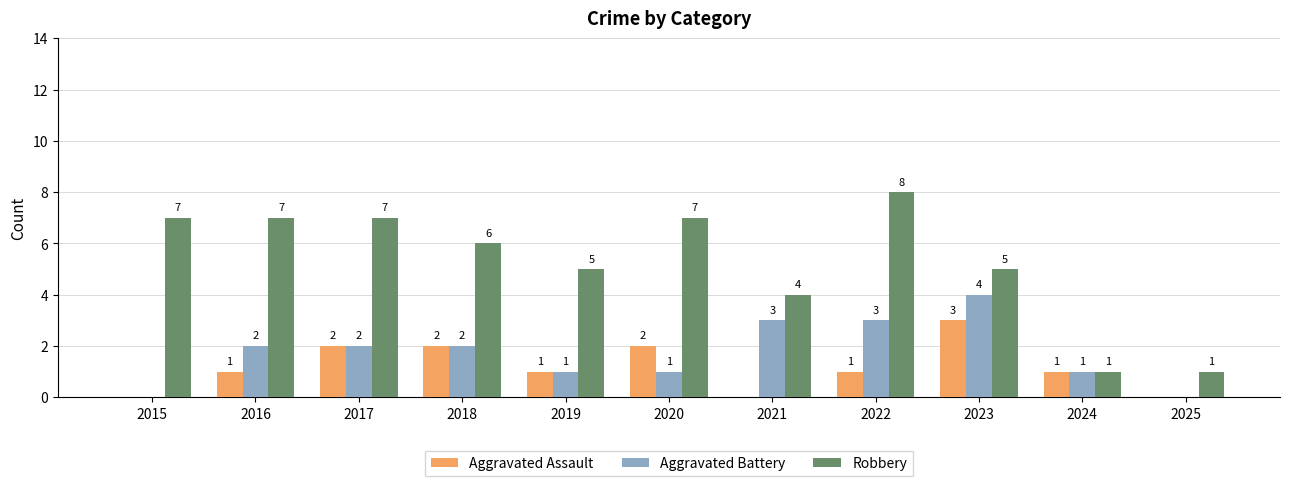

Which series has the largest total across all categories?

Robbery